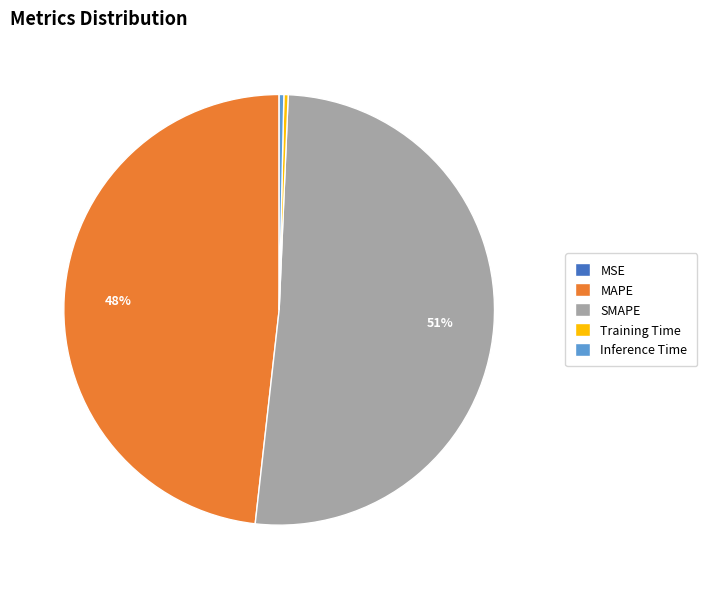

What is the largest slice in the pie chart?

SMAPE